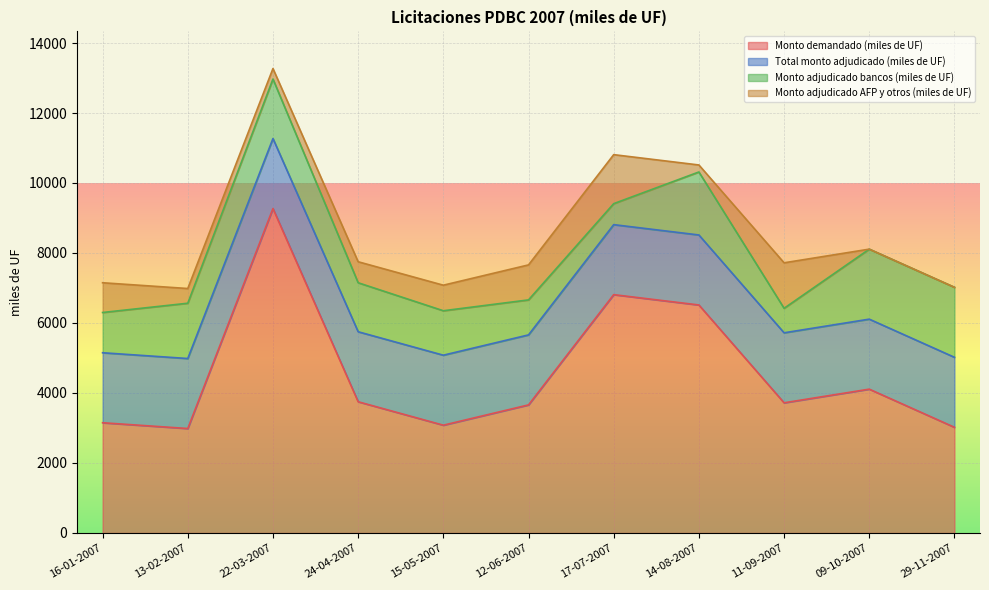

Where is Monto adjudicado bancos (miles de UF) nearest to the value 1300?

15-05-2007